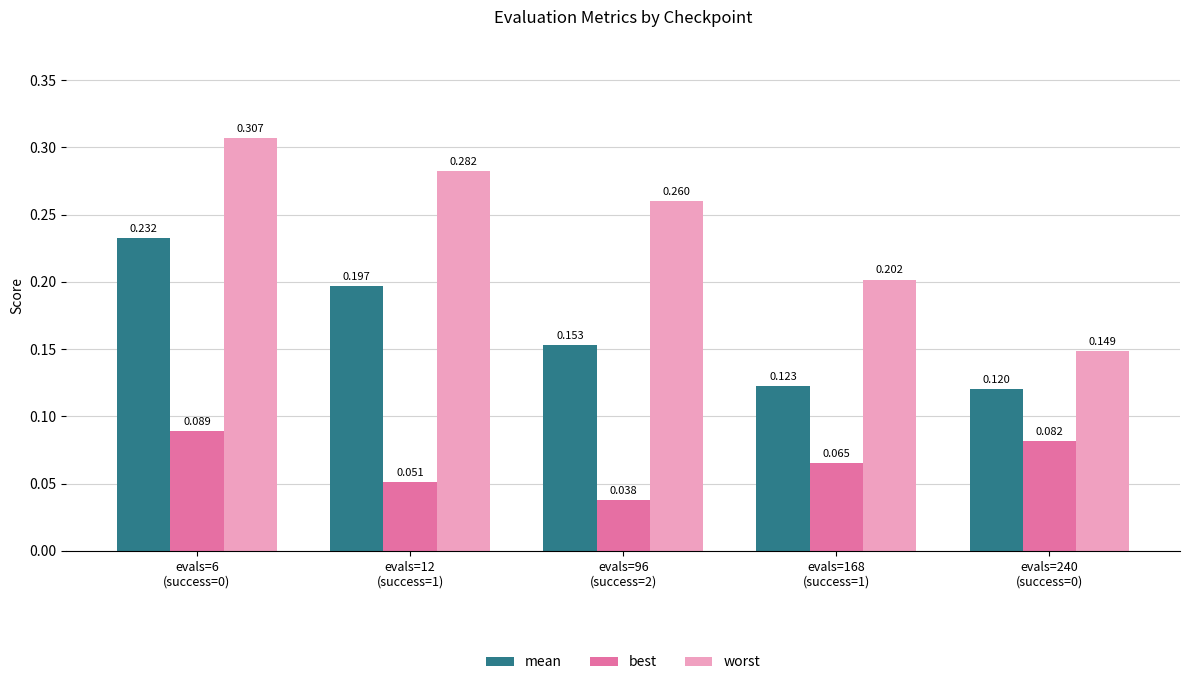

What are all the series names shown in the legend?

mean, best, worst